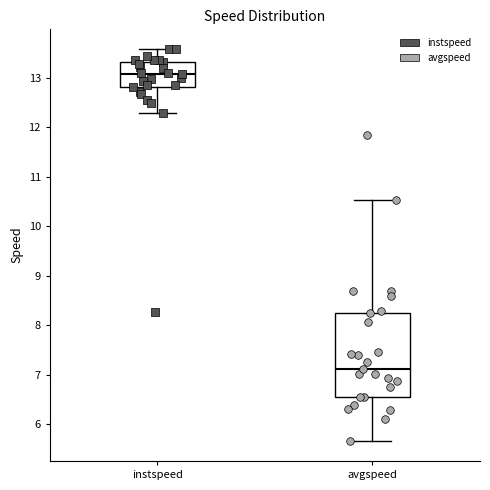

Which box is the tallest, from its lower edge to its upper edge?

avgspeed